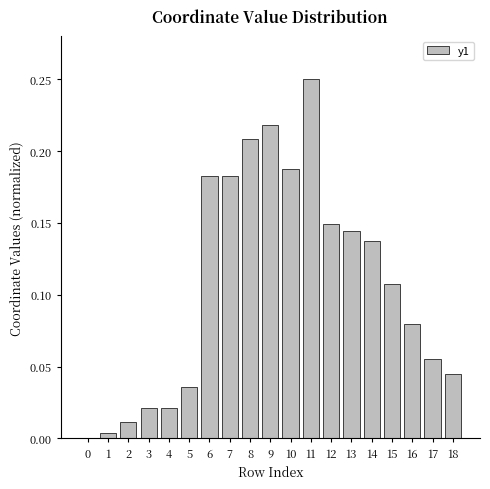

What is the sum of all values?

2.0